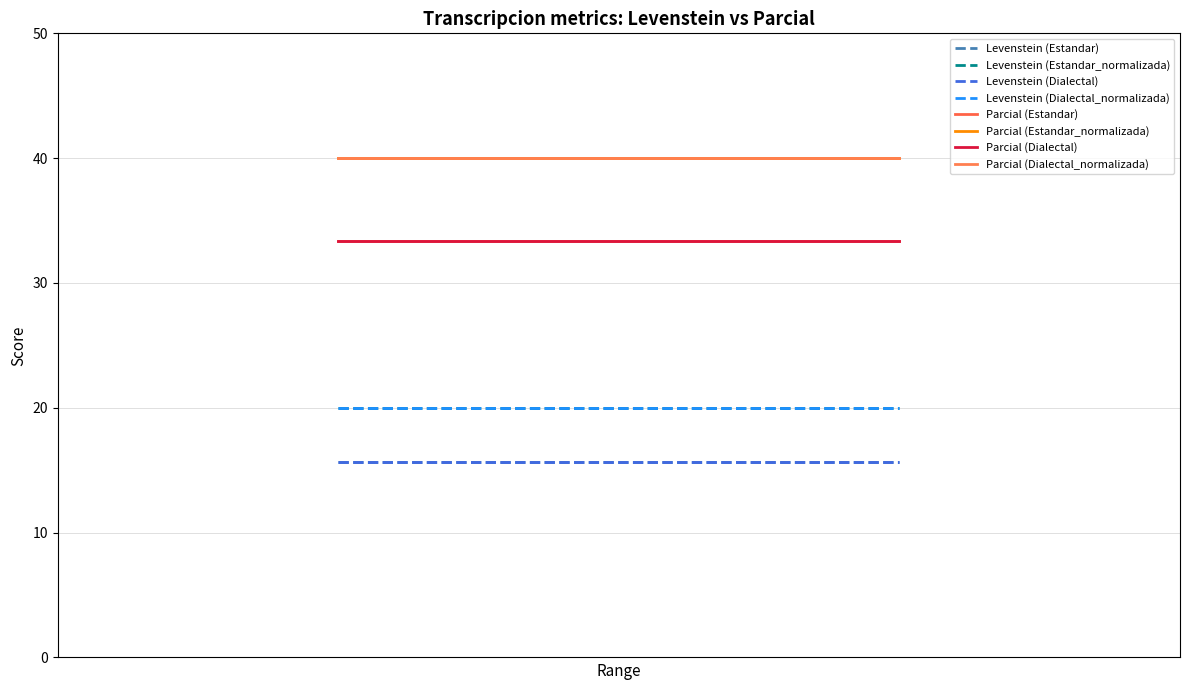

Between Dialectal and Dialectal_normalizada, which is larger?

Dialectal_normalizada